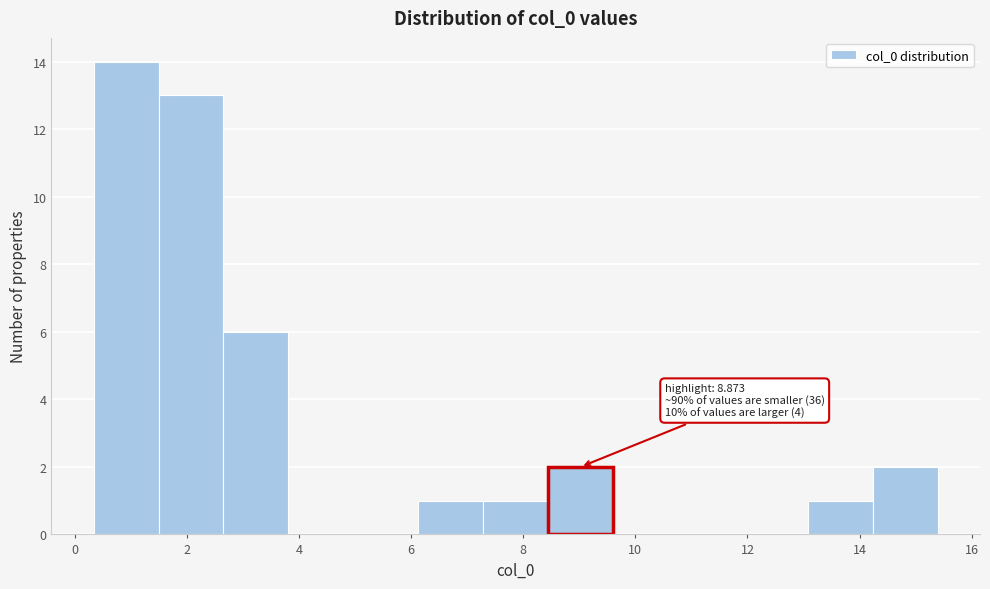

Over which range of the x-axis is the bar tallest?

0.4 to 1.4